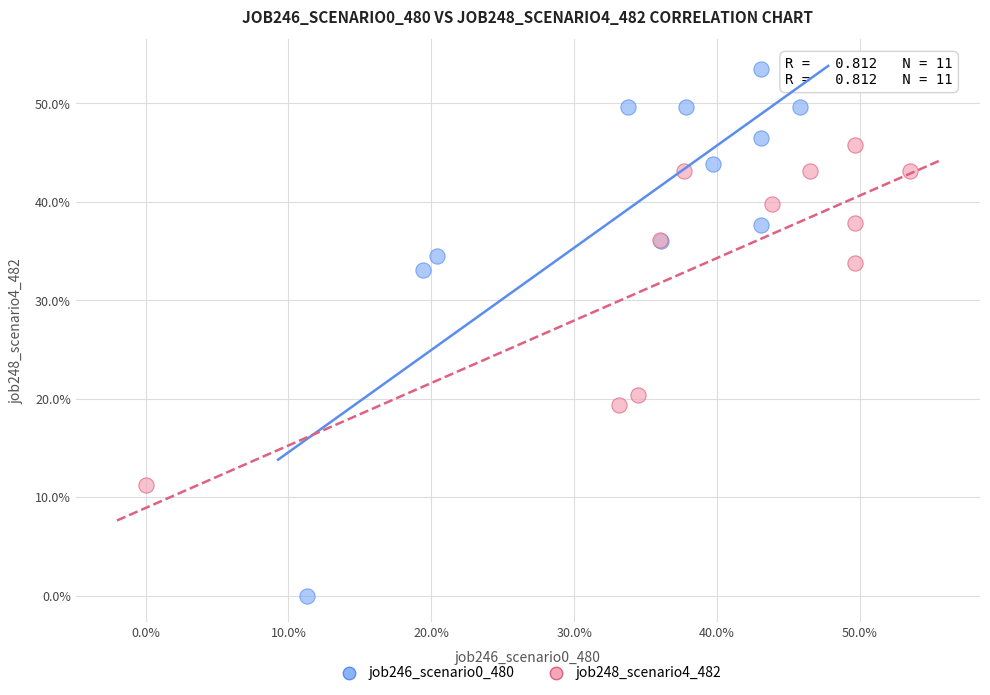

What are all the series names shown in the legend?

job246_scenario0_480, job248_scenario4_482